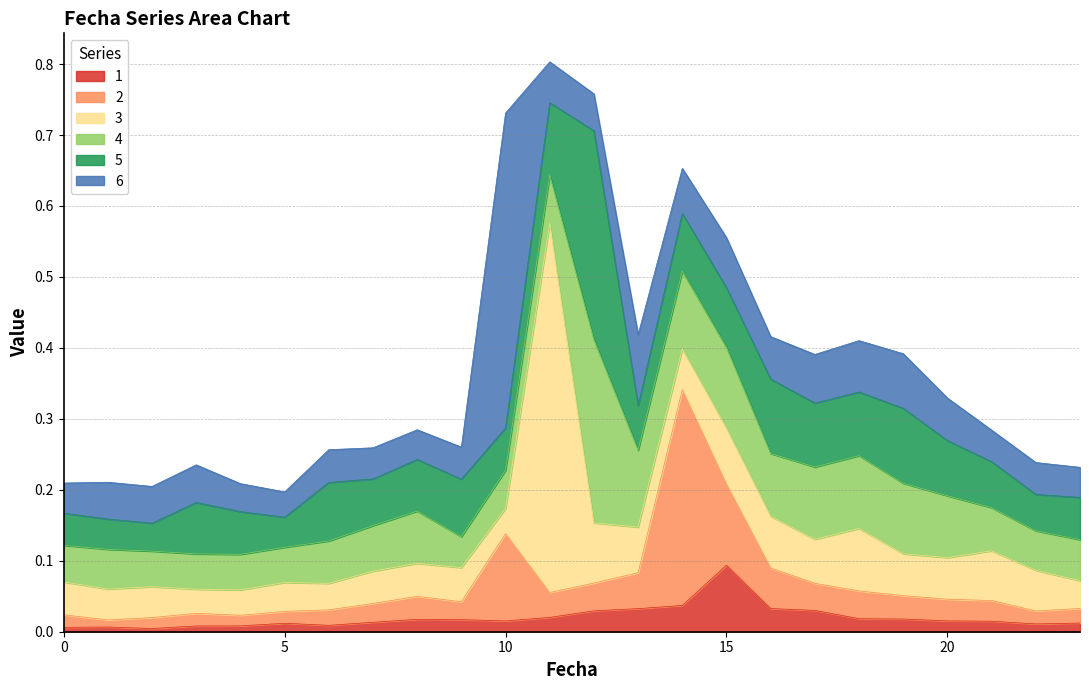

Reading right to left, list all the values displayed in this chart.

1: 0.0	0.0	0.0	0.0	0.0	0.0	0.0	0.0	0.1	0.0	0.0	0.0	0.0	0.0	0.0	0.0	0.0	0.0	0.0	0.0	0.0	0.0	0.0	0.0
2: 0.0	0.0	0.0	0.0	0.0	0.0	0.0	0.1	0.1	0.3	0.1	0.0	0.0	0.1	0.0	0.0	0.0	0.0	0.0	0.0	0.0	0.0	0.0	0.0
3: 0.0	0.1	0.1	0.1	0.1	0.1	0.1	0.1	0.1	0.1	0.1	0.1	0.5	0.0	0.0	0.0	0.0	0.0	0.0	0.0	0.0	0.0	0.0	0.0
4: 0.1	0.1	0.1	0.1	0.1	0.1	0.1	0.1	0.1	0.1	0.1	0.3	0.1	0.1	0.0	0.1	0.1	0.1	0.0	0.1	0.0	0.0	0.1	0.1
5: 0.1	0.1	0.1	0.1	0.1	0.1	0.1	0.1	0.1	0.1	0.1	0.3	0.1	0.1	0.1	0.1	0.1	0.1	0.0	0.1	0.1	0.0	0.0	0.0
6: 0.0	0.0	0.0	0.1	0.1	0.1	0.1	0.1	0.1	0.1	0.1	0.1	0.1	0.4	0.0	0.0	0.0	0.0	0.0	0.0	0.1	0.1	0.1	0.0